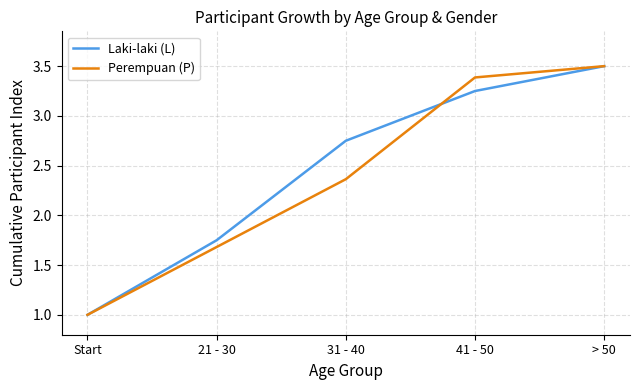

Between 31 - 40 and 41 - 50, which series saw the biggest shift?

Perempuan (P)